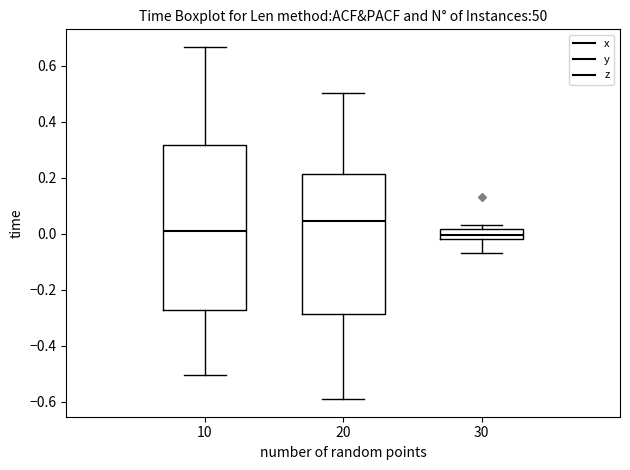

Where does the median line of the box at x = 20 sit on the y-axis? The values are not printed on the chart, so give them approximately, as read against the axis.

0.04